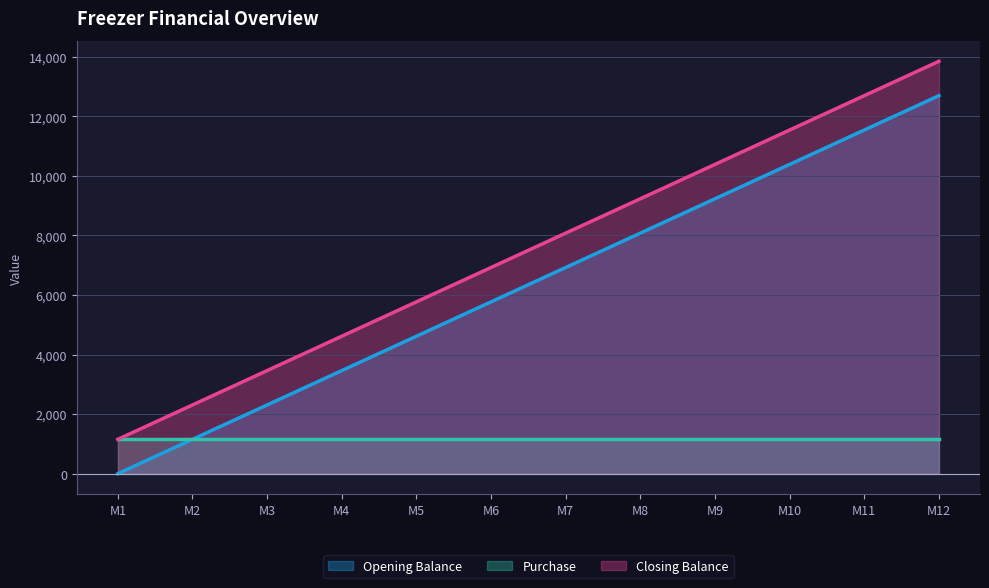

Rank the series at M12 from highest to lowest value.

Closing Balance, Opening Balance, Purchase